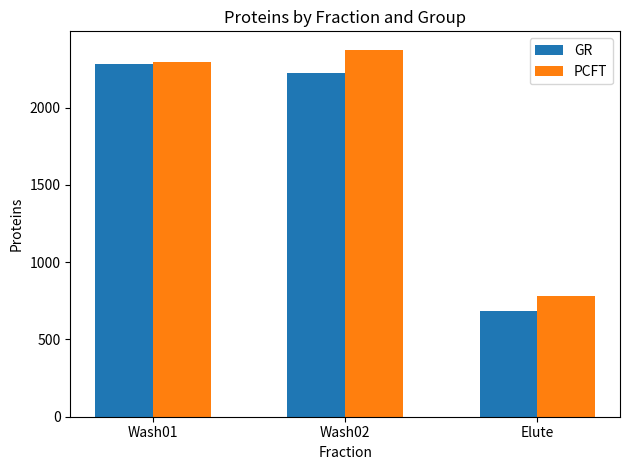

List the labels in order of GR value, smallest first.

Elute, Wash02, Wash01